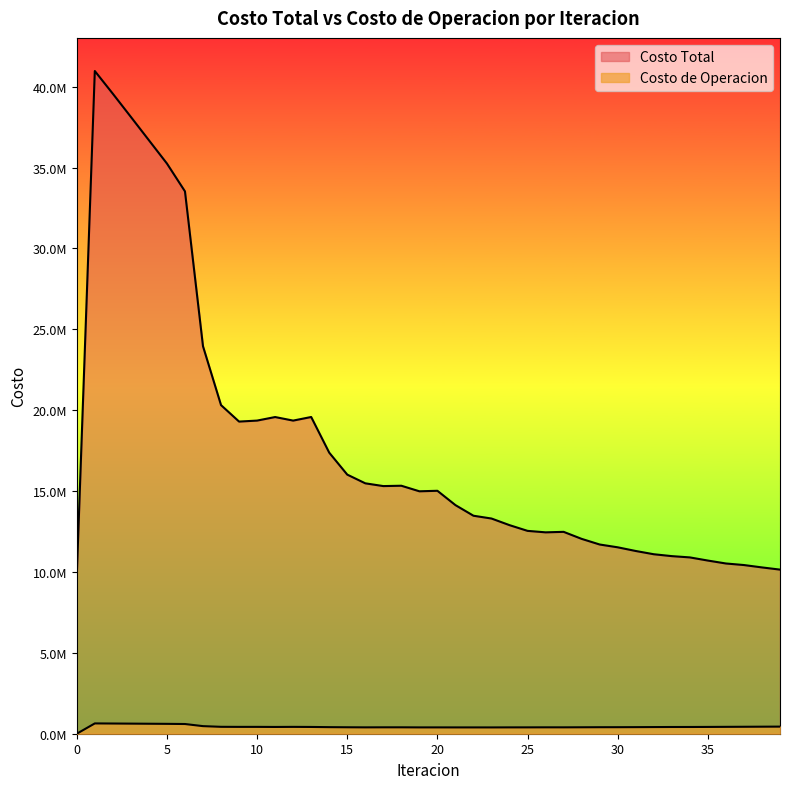

What is the highest value of the Costo de Operacion series?

637016.3